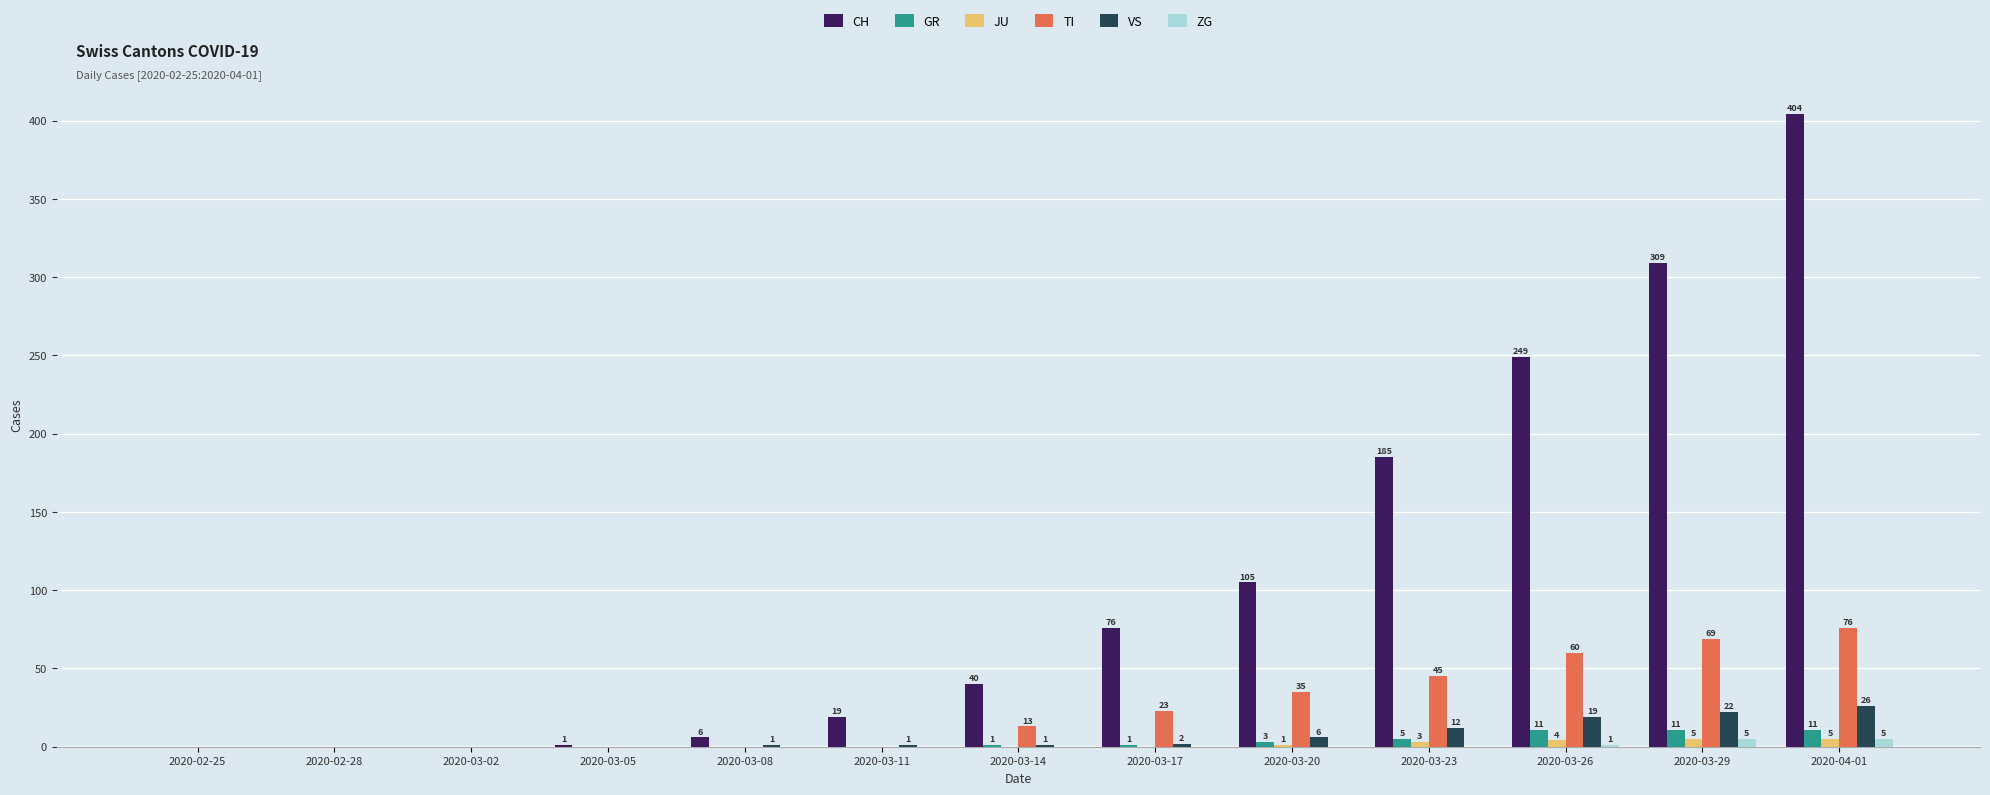

What is the difference between the TI values at 2020-03-29 and 2020-02-25?

69